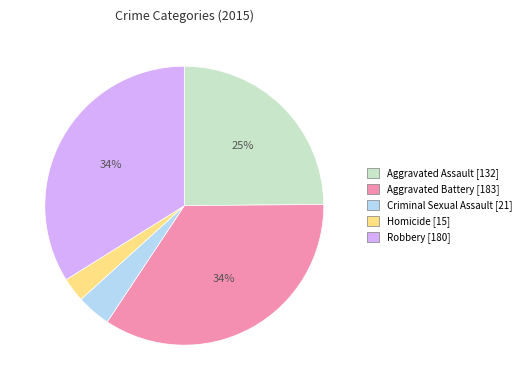

The Aggravated Assault slice represents 25% of the pie. True or false?

True